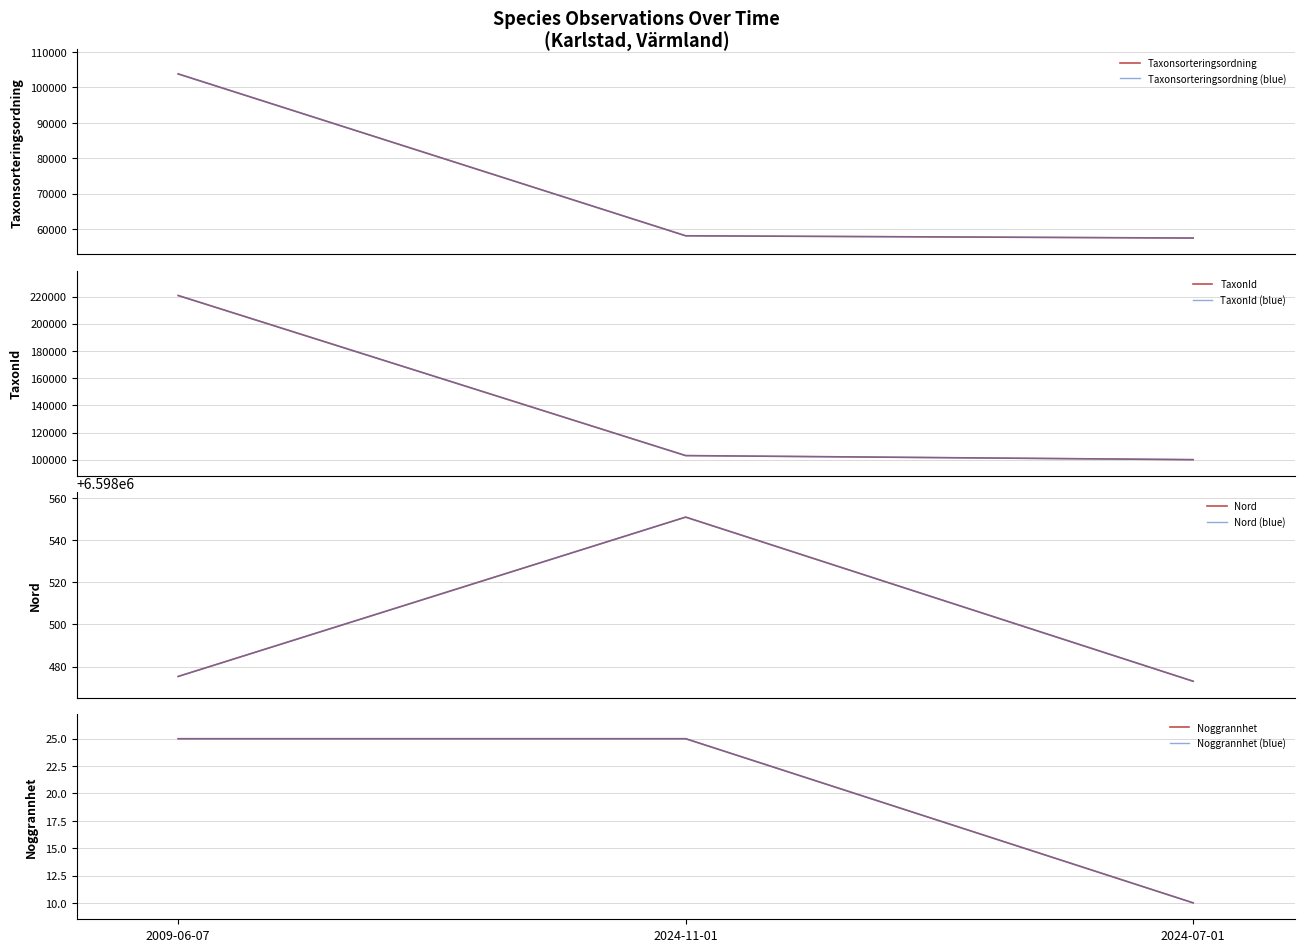

What position from the left is 2009-06-07?

1